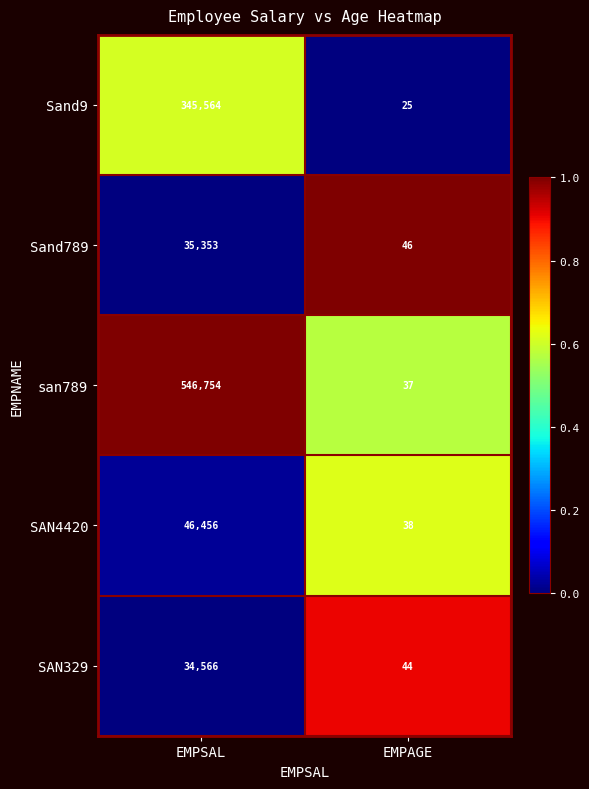

Reading left to right, transcribe all the data shown in this chart.

Sand9: 345564	25
Sand789: 35353	46
san789: 546754	37
SAN4420: 46456	38
SAN329: 34566	44